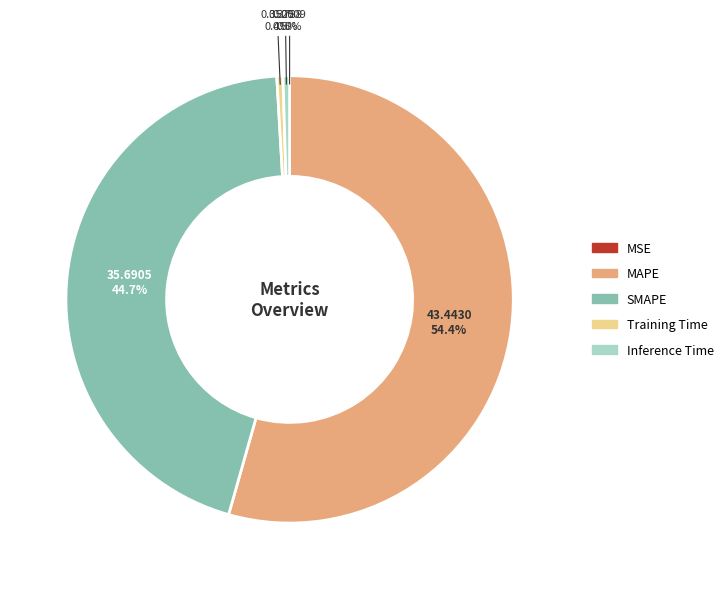

The SMAPE slice represents 45% of the pie. True or false?

True